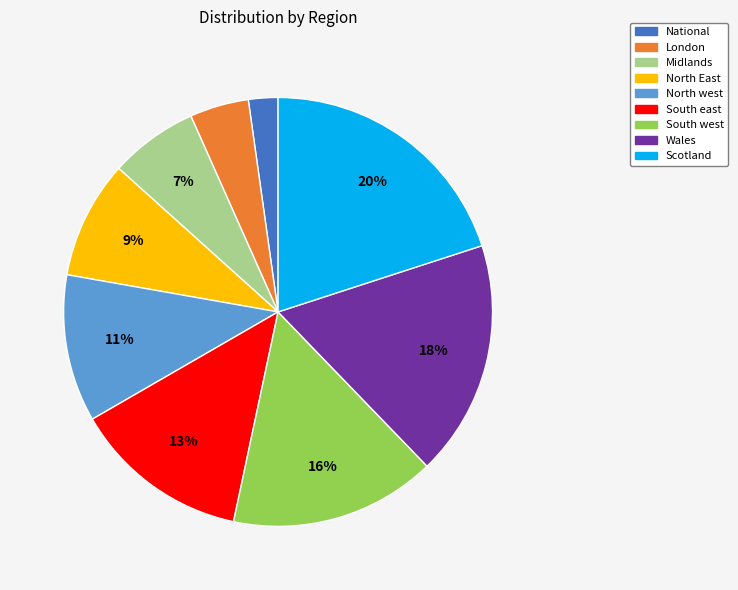

Which category has the smallest portion of the pie?

National